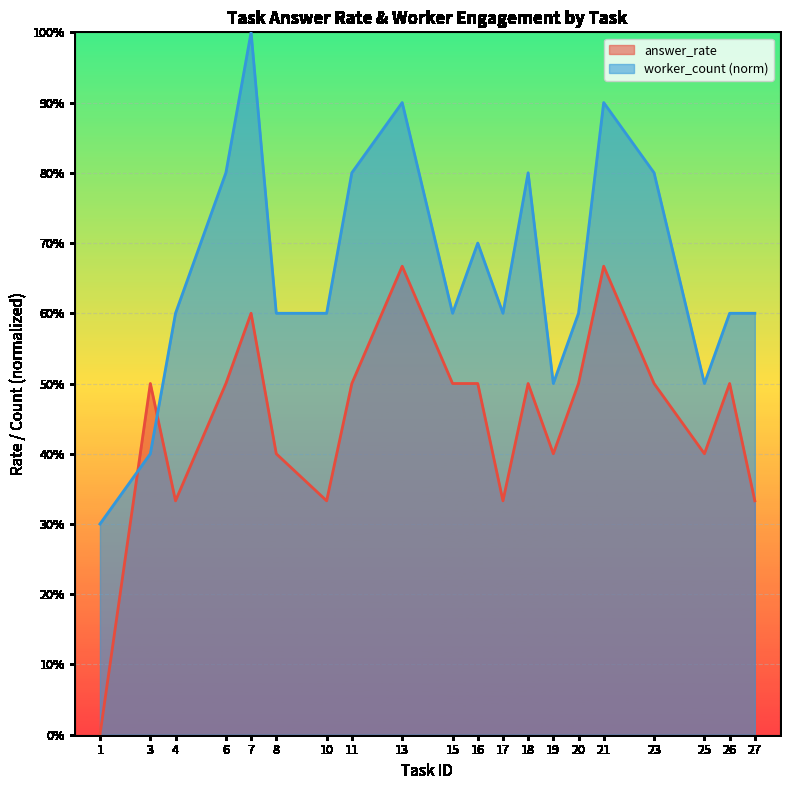

Which label corresponds to the smallest value in the chart?

1